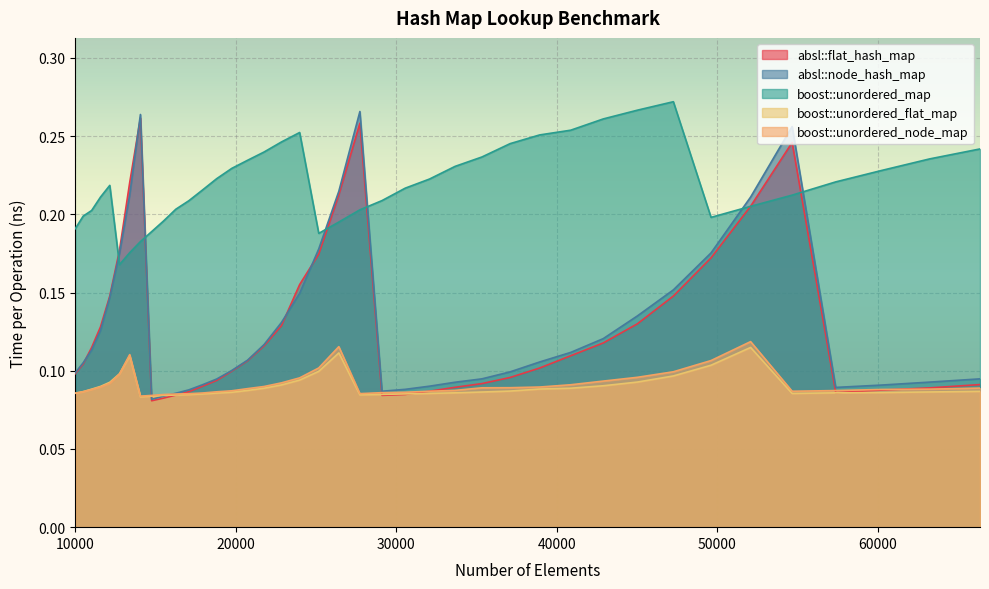

How many lines are shown in the chart?

5